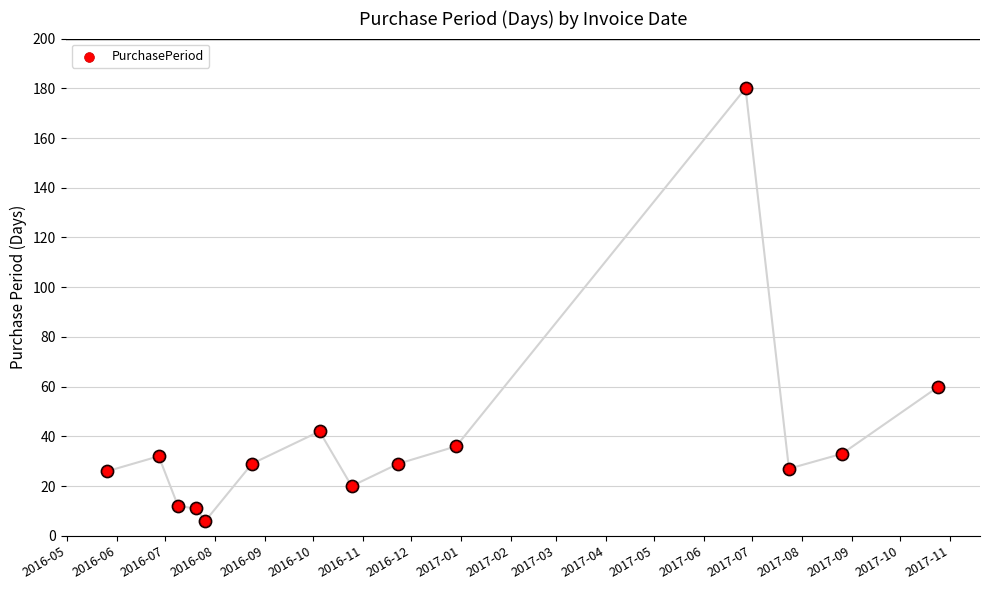

Between 2017-02 and 2016-06, which is larger?

2017-02